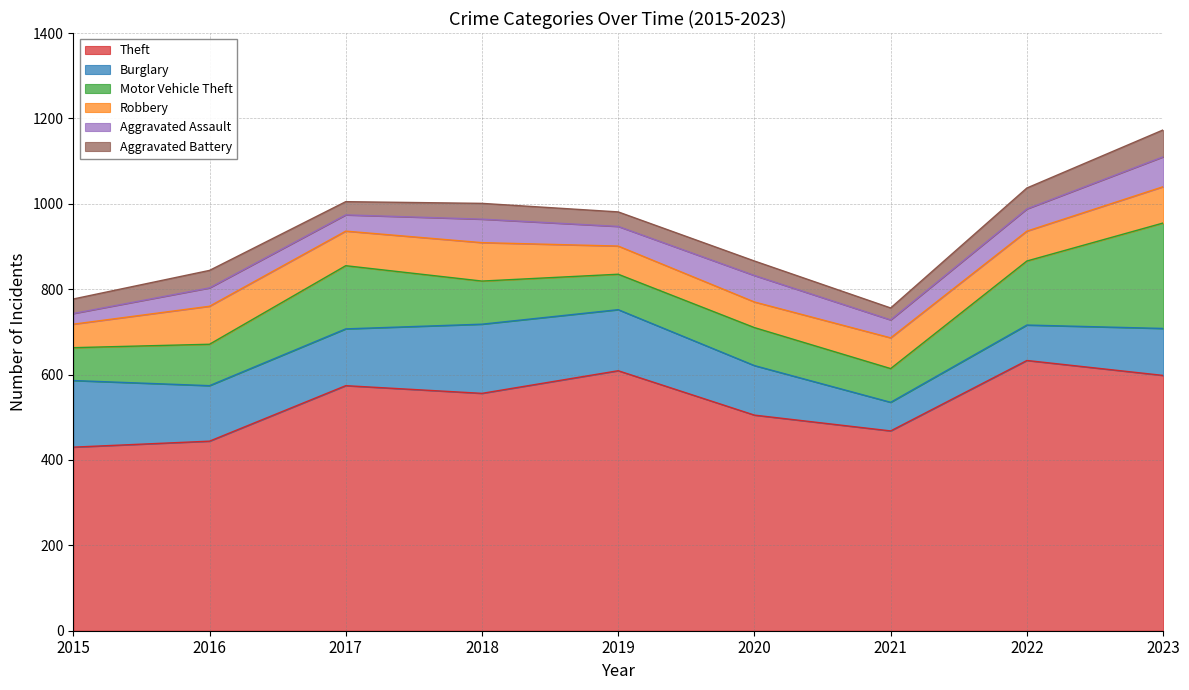

At how many categories does at least one series exceed 563?

4